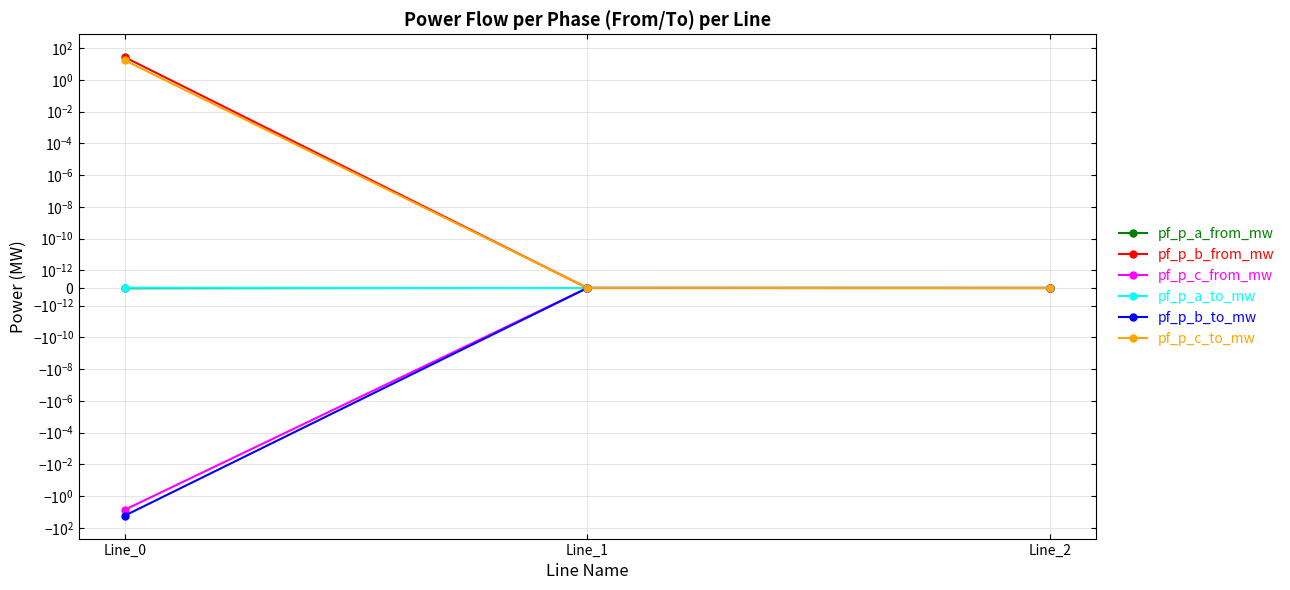

Reading left to right, what are all the values shown in this chart?

pf_p_a_from_mw: Line_0=-0.0	Line_1=0.0	Line_2=-0.0
pf_p_b_from_mw: Line_0=26.6	Line_1=-0.0	Line_2=-0.0
pf_p_c_from_mw: Line_0=-7.2	Line_1=0.0	Line_2=0.0
pf_p_a_to_mw: Line_0=0.0	Line_1=-0.0	Line_2=0.0
pf_p_b_to_mw: Line_0=-16.9	Line_1=0.0	Line_2=0.0
pf_p_c_to_mw: Line_0=16.9	Line_1=0.0	Line_2=-0.0